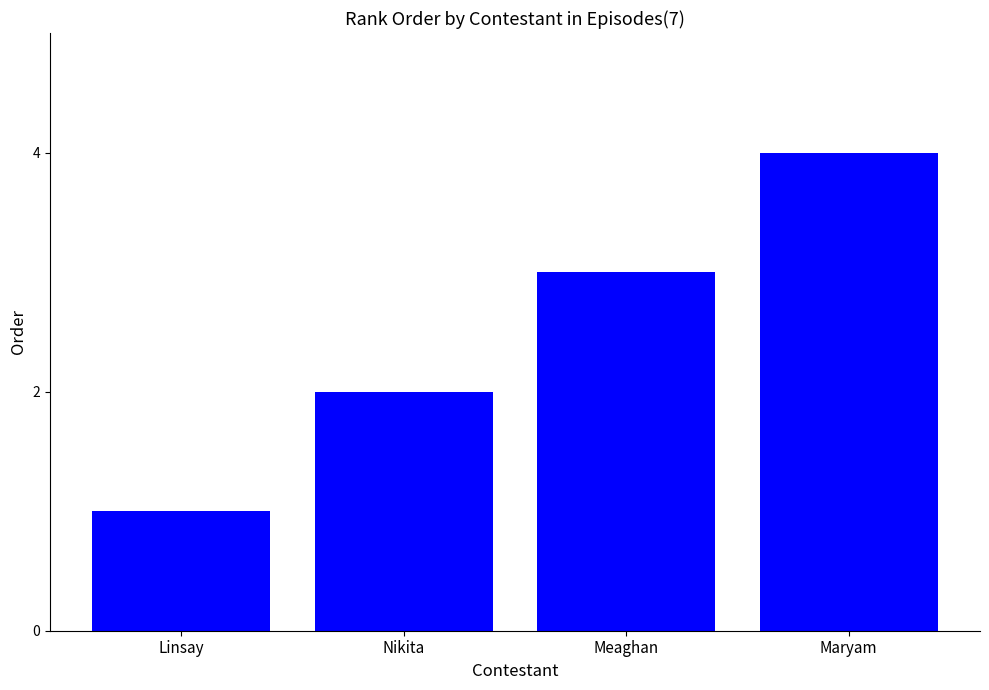

Reading left to right, list all the values displayed in this chart.

1	2	3	4